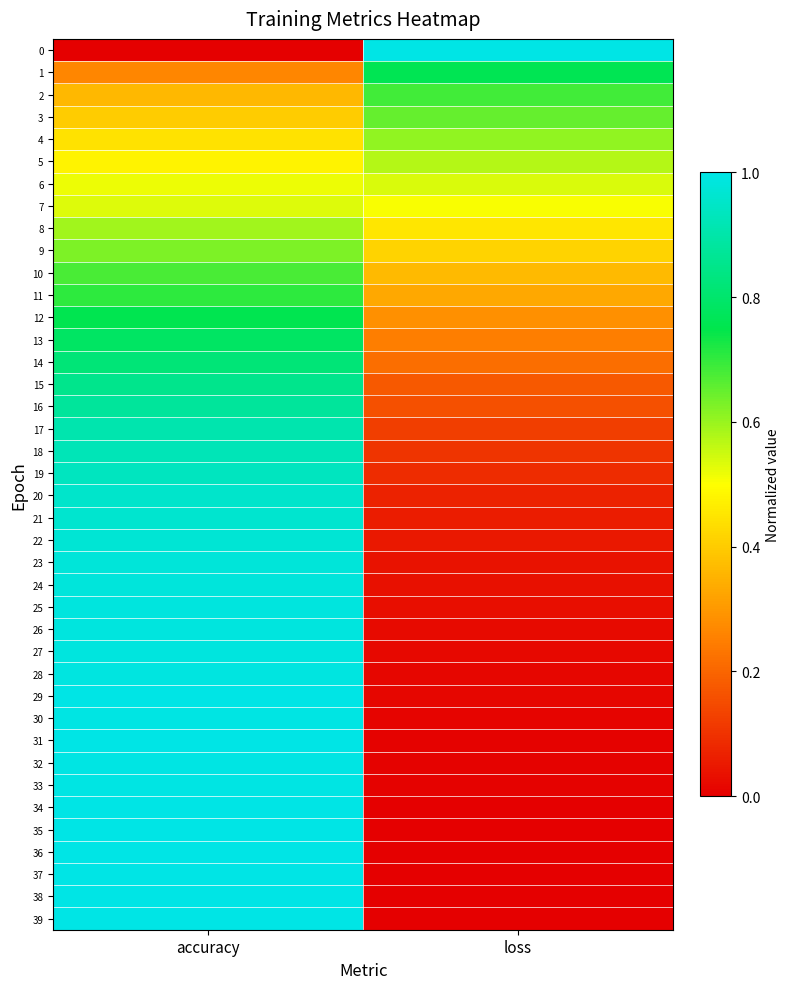

Between accuracy and loss, which is larger?

loss